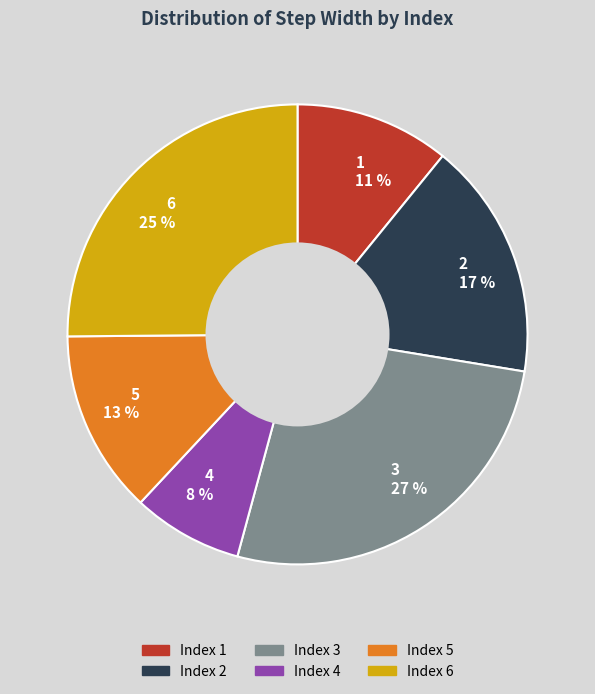

How many segments does this pie chart have?

6